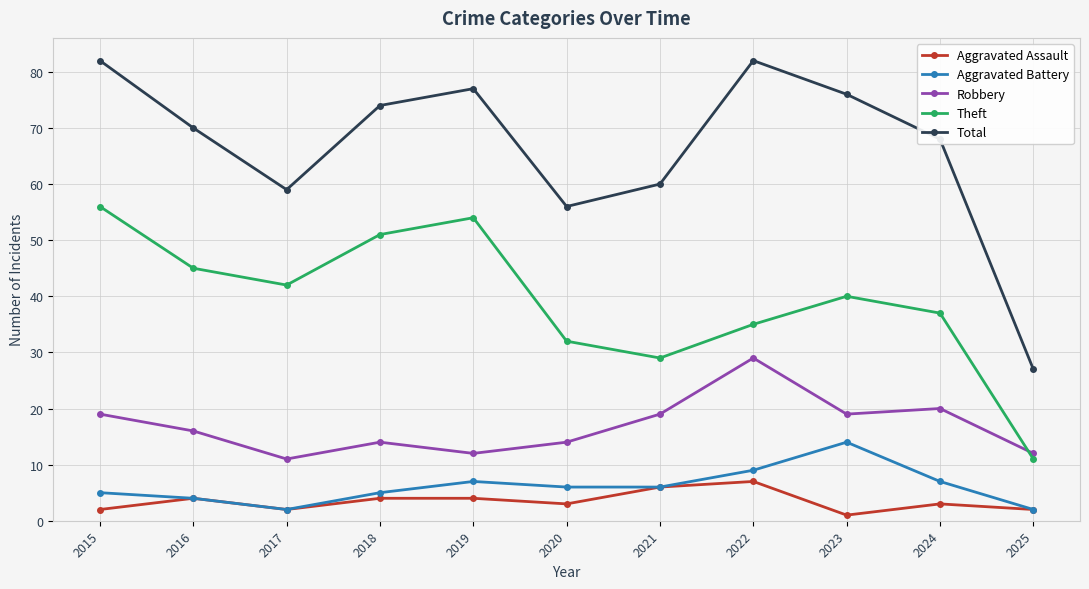

Reading left to right, what are all the values shown in this chart?

Aggravated Assault: 2	4	2	4	4	3	6	7	1	3	2
Aggravated Battery: 5	4	2	5	7	6	6	9	14	7	2
Robbery: 19	16	11	14	12	14	19	29	19	20	12
Theft: 56	45	42	51	54	32	29	35	40	37	11
Total: 82	70	59	74	77	56	60	82	76	68	27